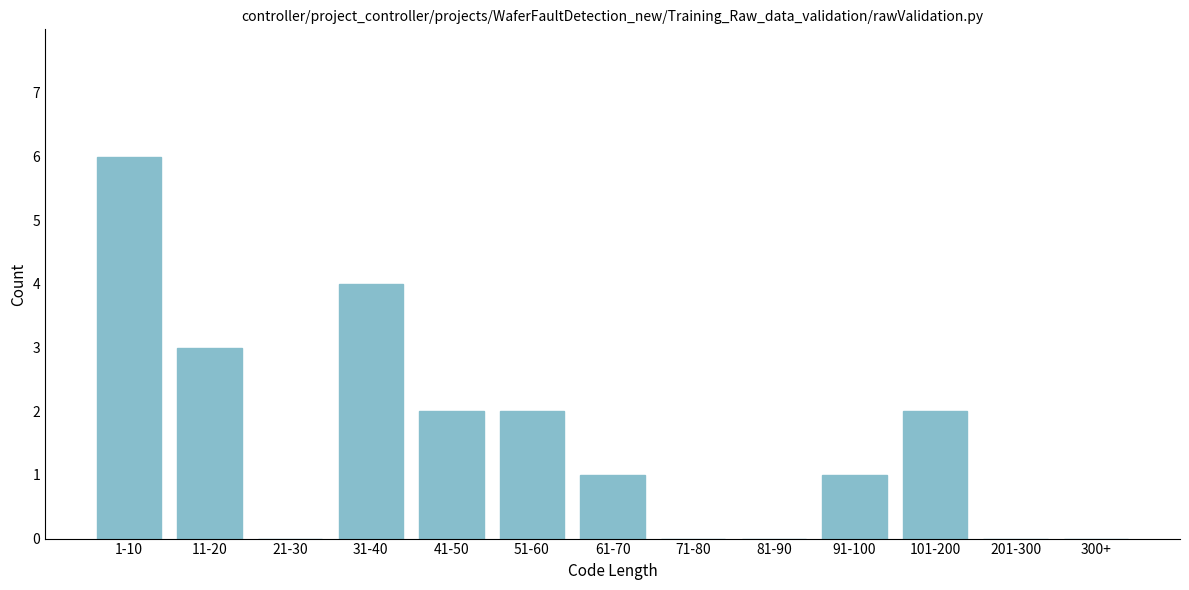

Reading left to right, list all the values displayed in this chart.

1-10=6	11-20=3	21-30=0	31-40=4	41-50=2	51-60=2	61-70=1	71-80=0	81-90=0	91-100=1	101-200=2	201-300=0	300+=0